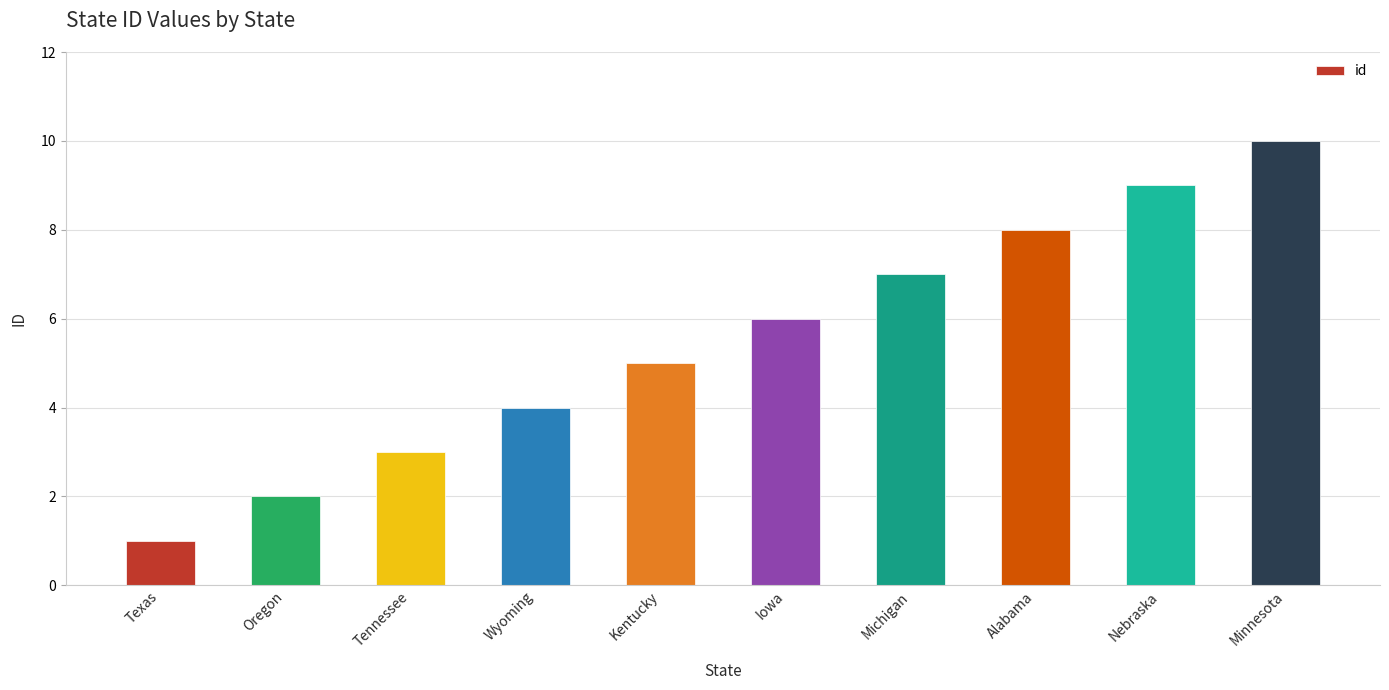

Rank the categories by value from highest to lowest.

Minnesota, Nebraska, Alabama, Michigan, Iowa, Kentucky, Wyoming, Tennessee, Oregon, Texas